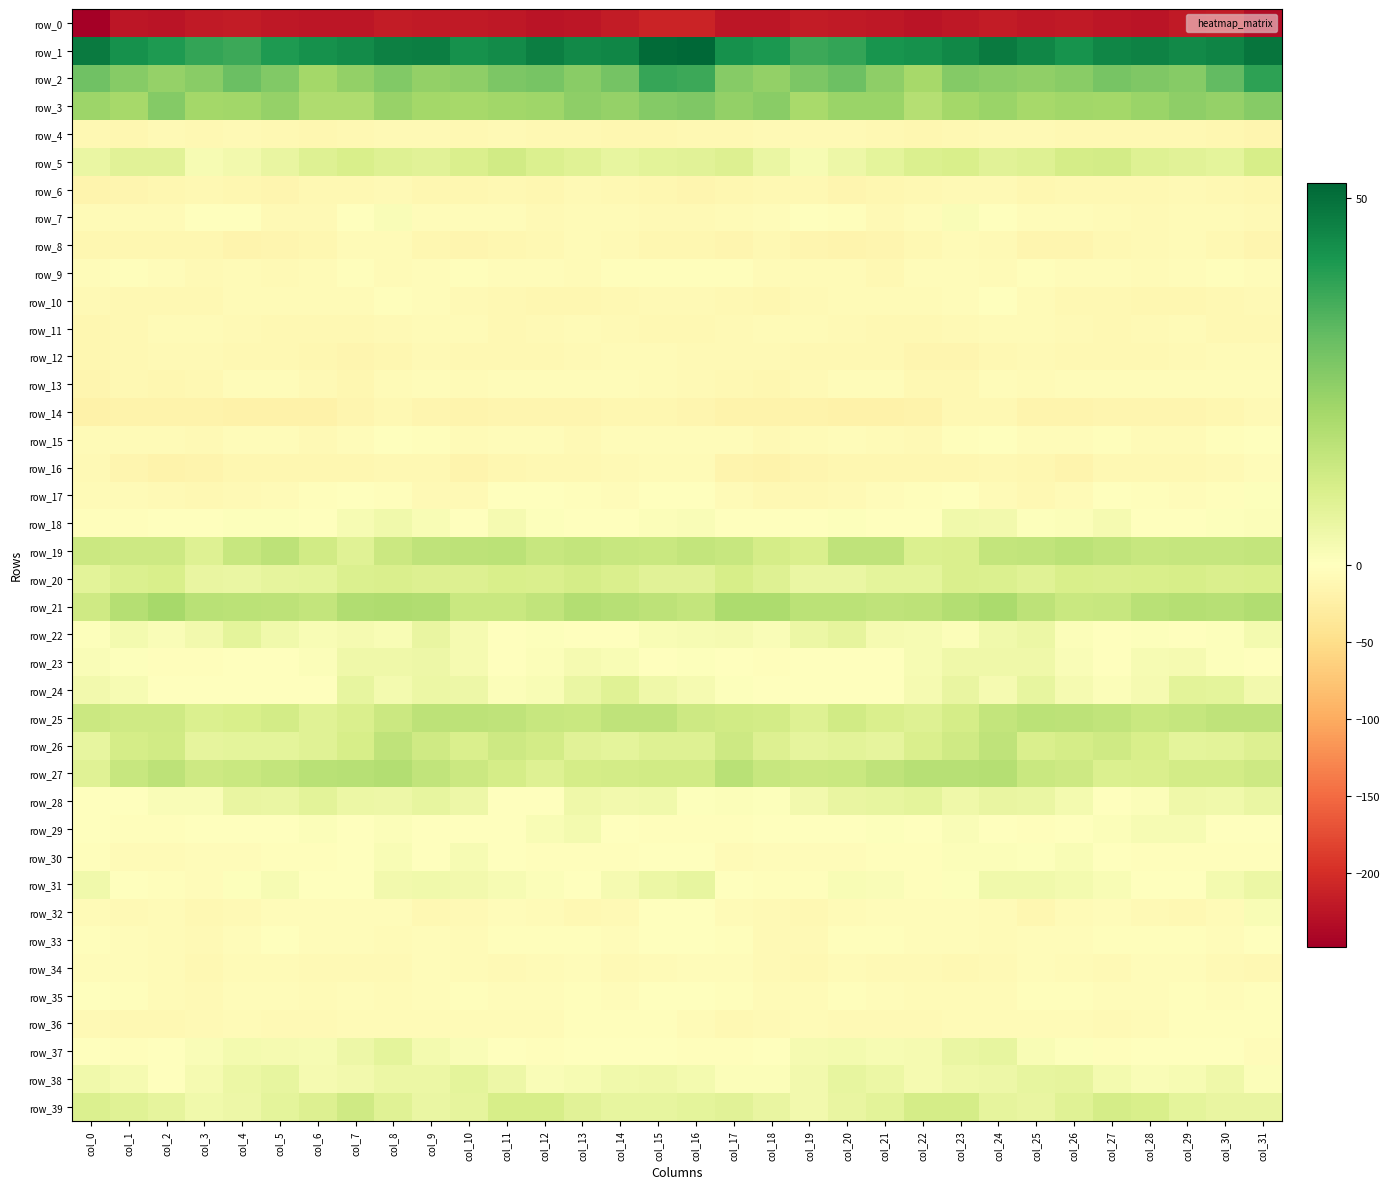

At which category is the sum across all series the highest?

col_8